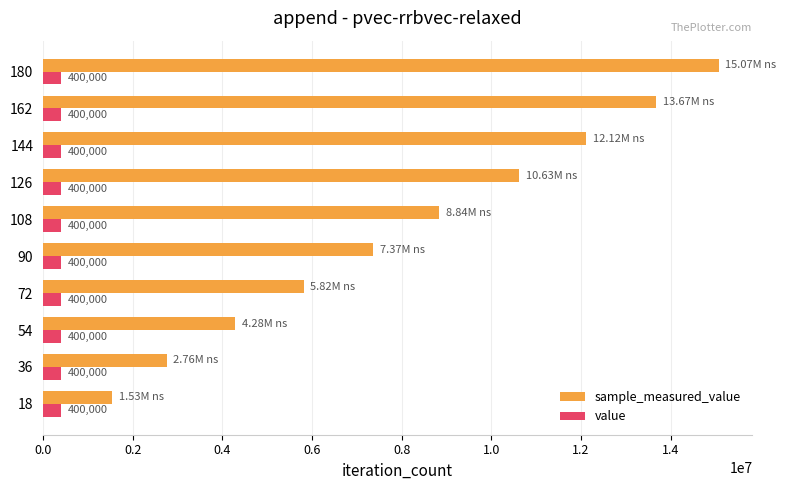

Rank the series at 72 from lowest to highest value.

value, sample_measured_value